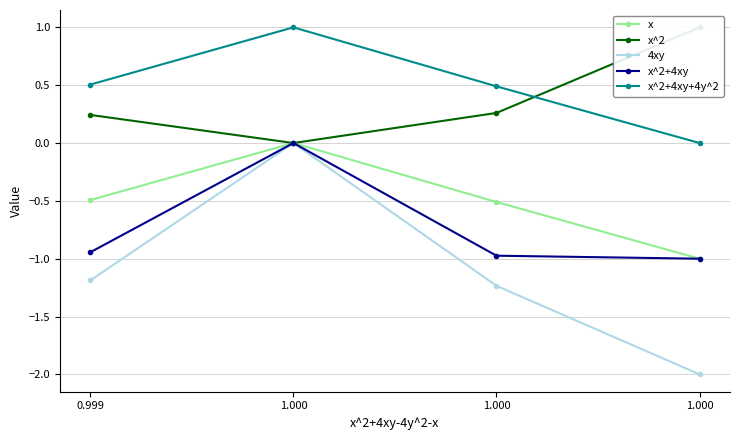

True or false: 4xy has more than 1 interior local peaks.

False